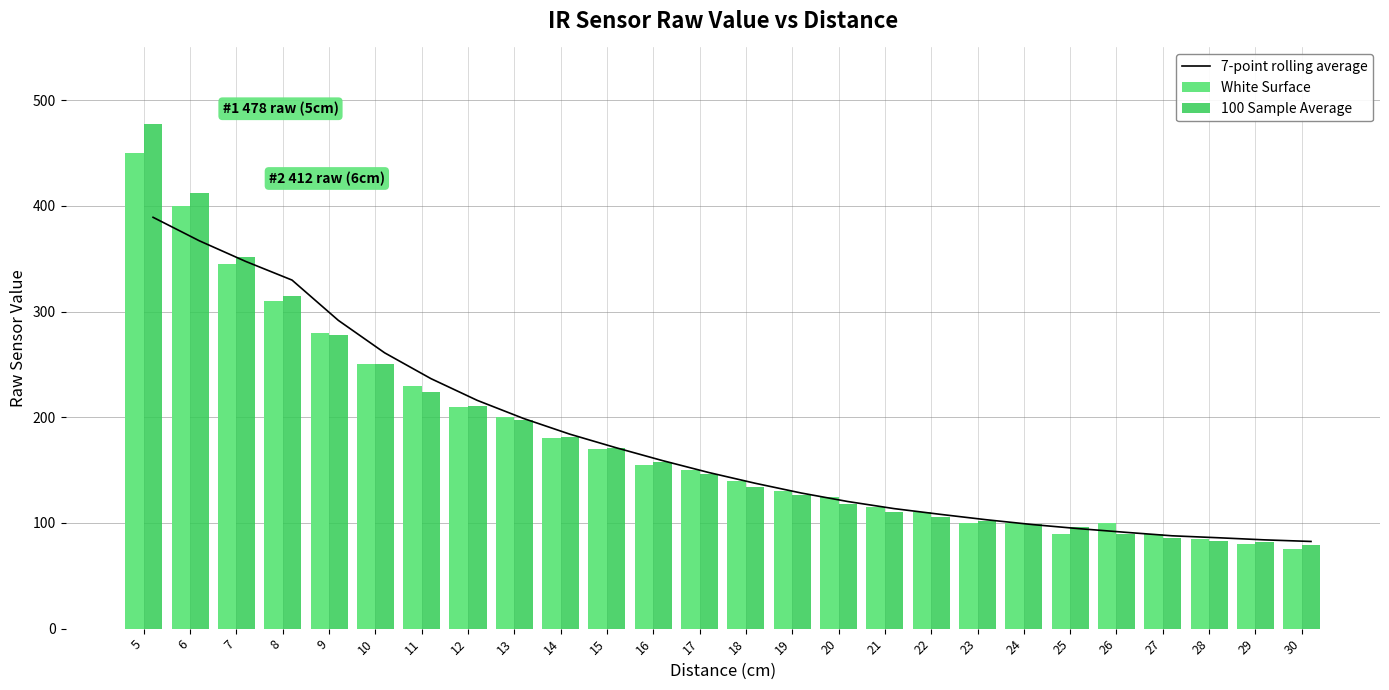

Reading left to right, what are all the values shown in this chart?

7-point rolling average: 389.2	367.0	347.5	329.9	291.7	261.0	236.6	216.0	198.9	184.0	171.1	159.0	147.7	137.6	128.3	120.3	113.6	108.1	103.0	98.4	94.6	91.1	87.9	86.0	84.0	82.5
White Surface: 450.0	400.0	345.0	310.0	280.0	250.0	230.0	210.0	200.0	180.0	170.0	155.0	150.0	140.0	130.0	125.0	115.0	110.0	100.0	100.0	90.0	100.0	90.0	85.0	80.0	75.0
100 Sample Average: 478.0	412.0	352.0	315.0	278.0	250.0	224.0	211.0	197.0	181.0	171.0	158.0	146.0	134.0	126.0	118.0	110.0	106.0	102.0	99.0	96.0	90.0	86.0	83.0	82.0	79.0